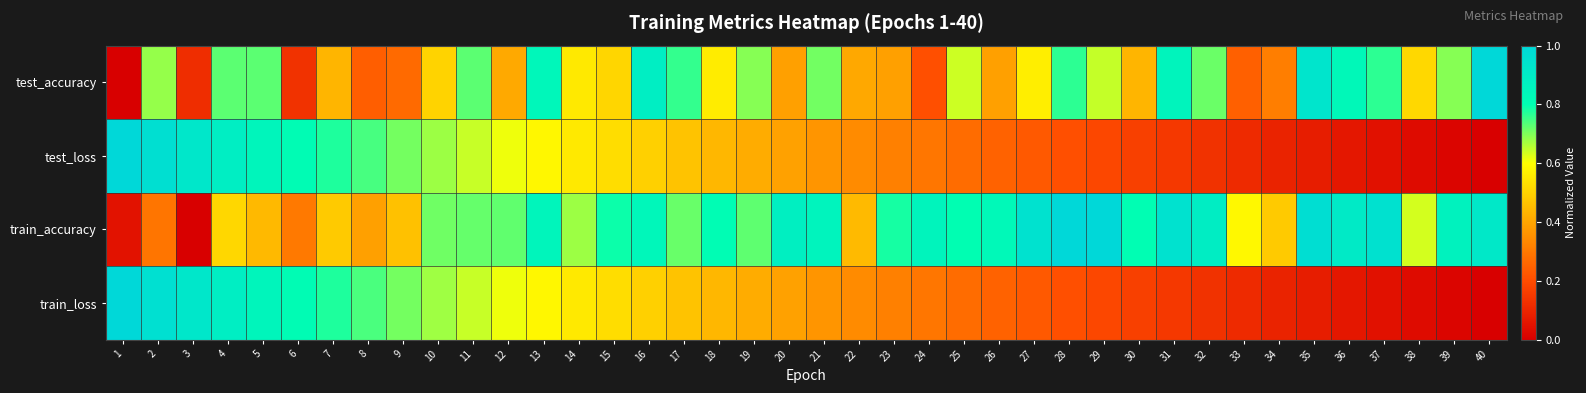

Rank the series by their maximum value, from lowest to highest.

test_accuracy, test_loss, train_accuracy, train_loss